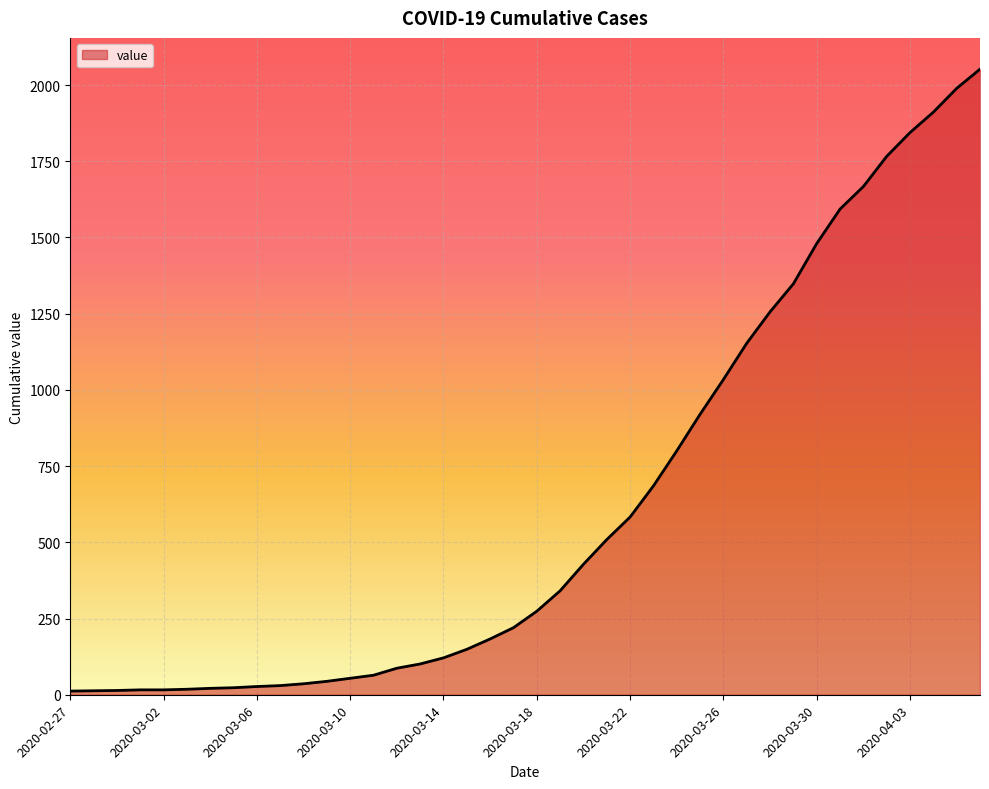

How many lines are shown in the chart?

1